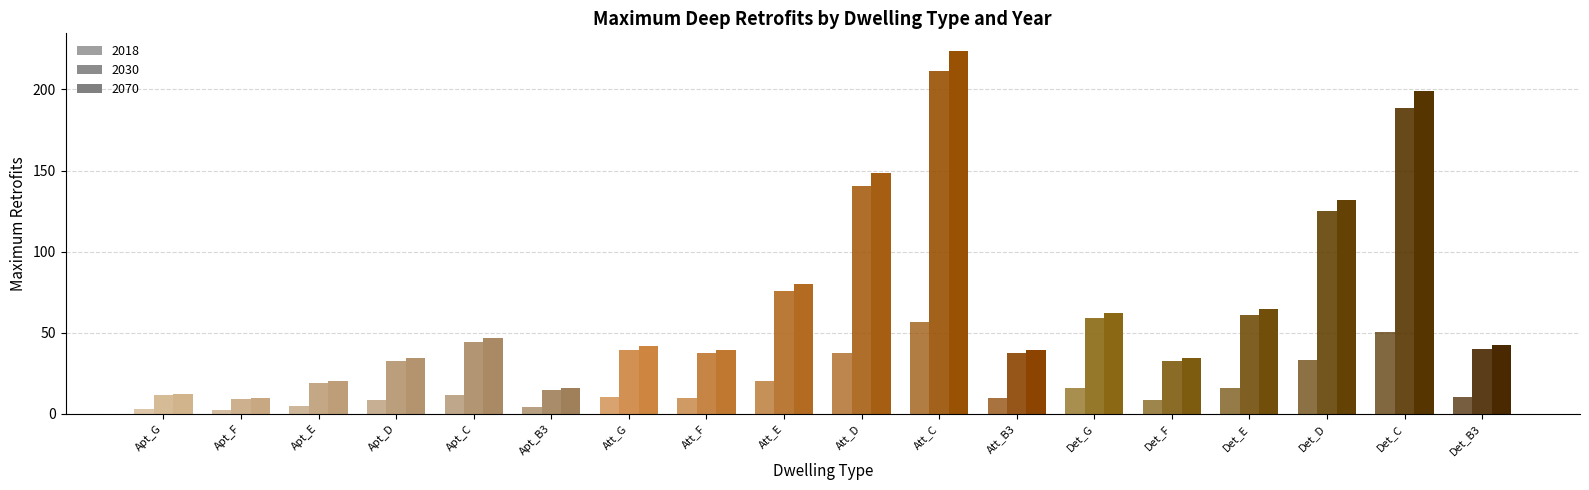

At which category is the sum across all series the highest?

Att_C